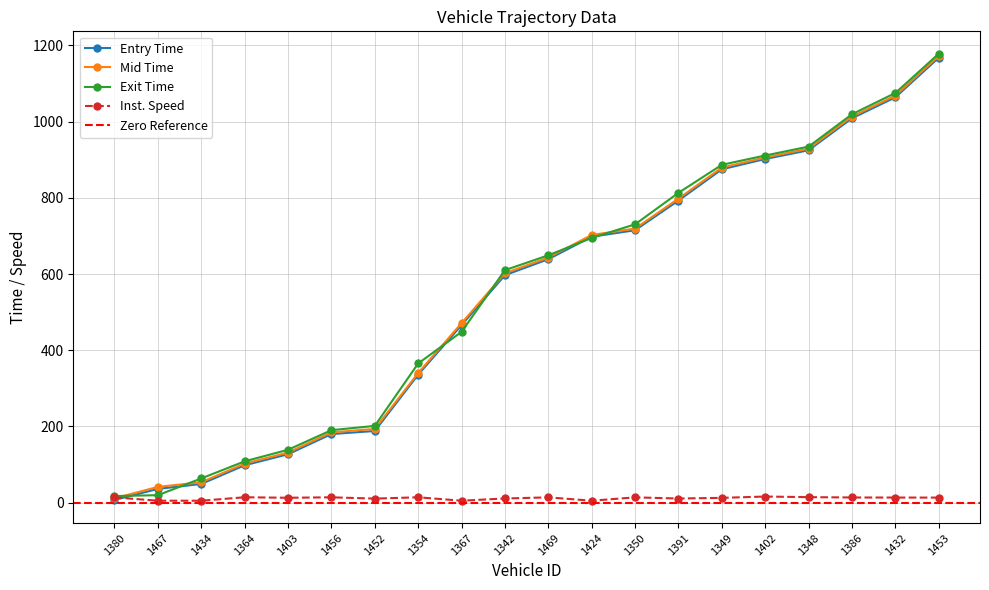

Rank the series by their maximum value, from highest to lowest.

exit, mid, entry, instspeed